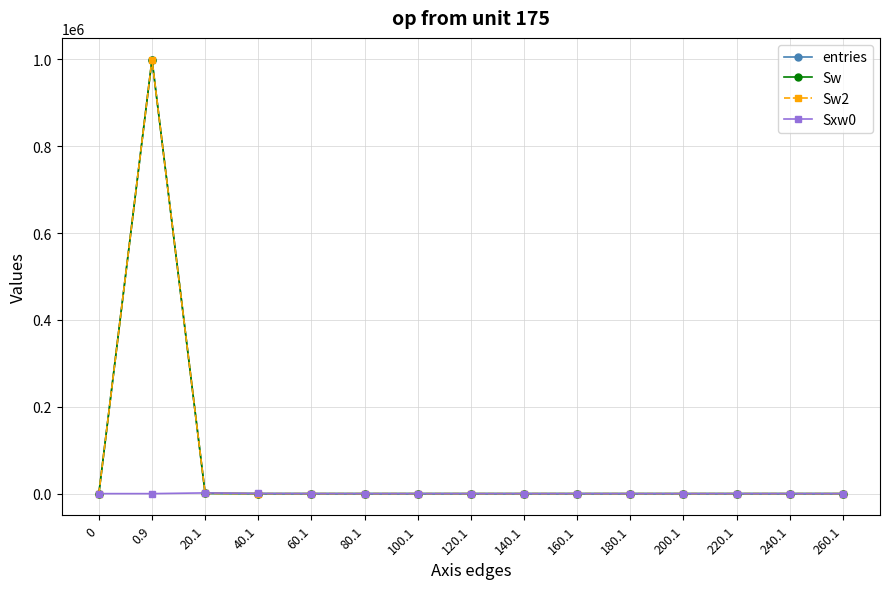

What is the label of the 14th point from the left?

240.1